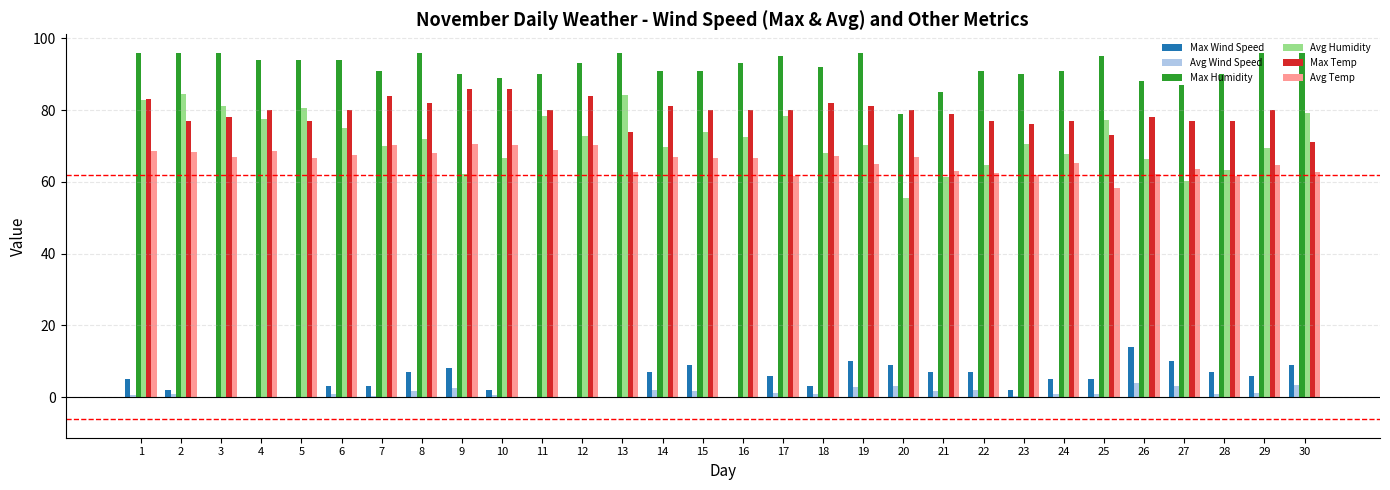

The Max Humidity series shows 50.0 at 18. True or false?

False